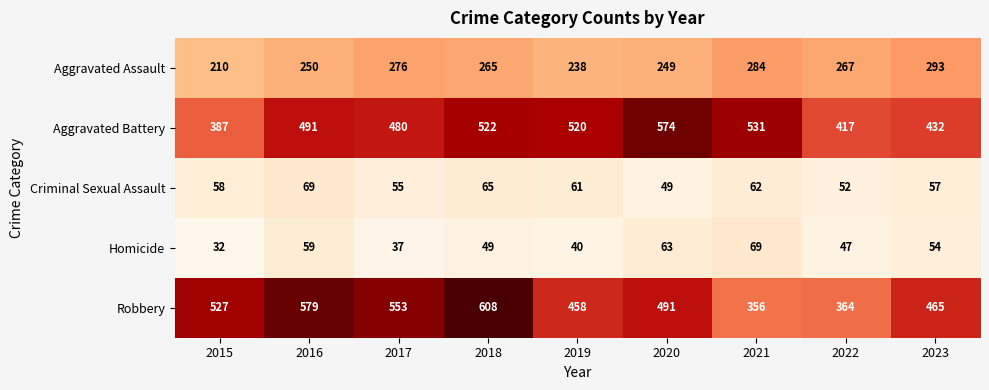

Which has a higher value, 2020 or 2018?

2018